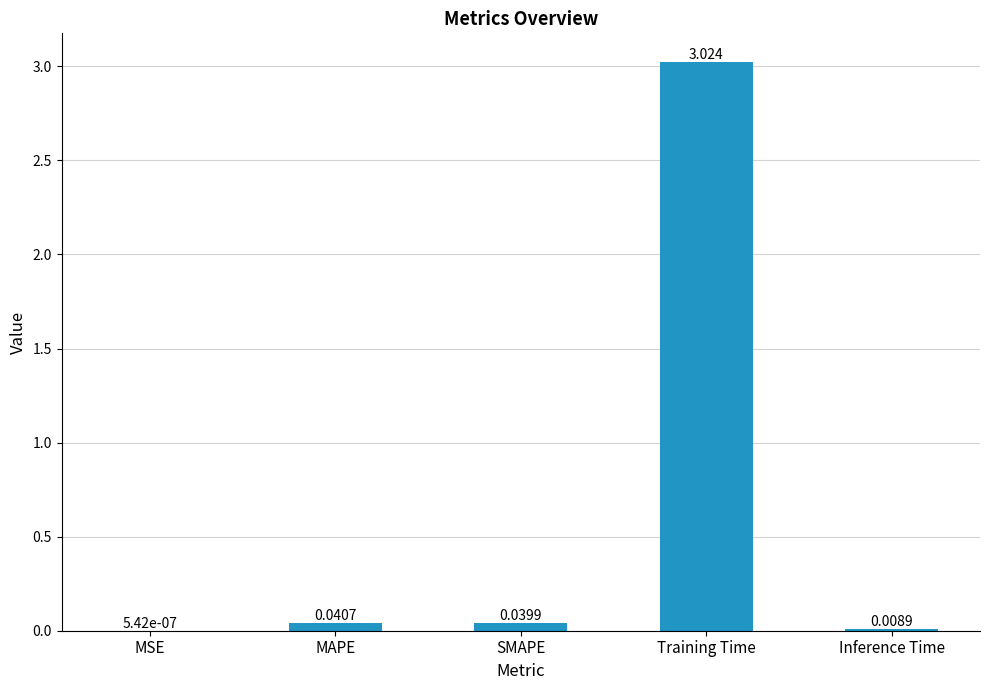

At which category does the chart reach its peak across all series?

Training Time